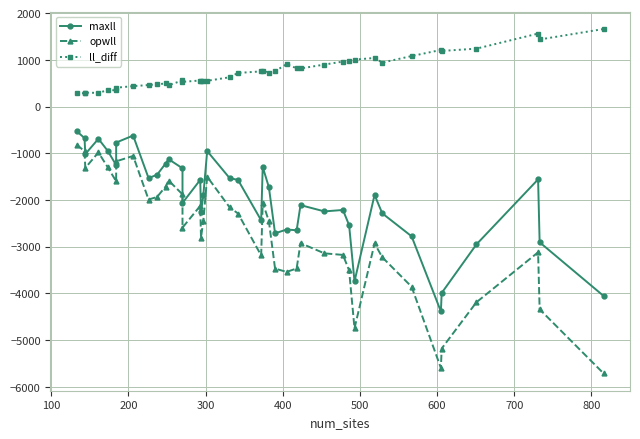

The ll_diff series shows 205.1 at 13. True or false?

False